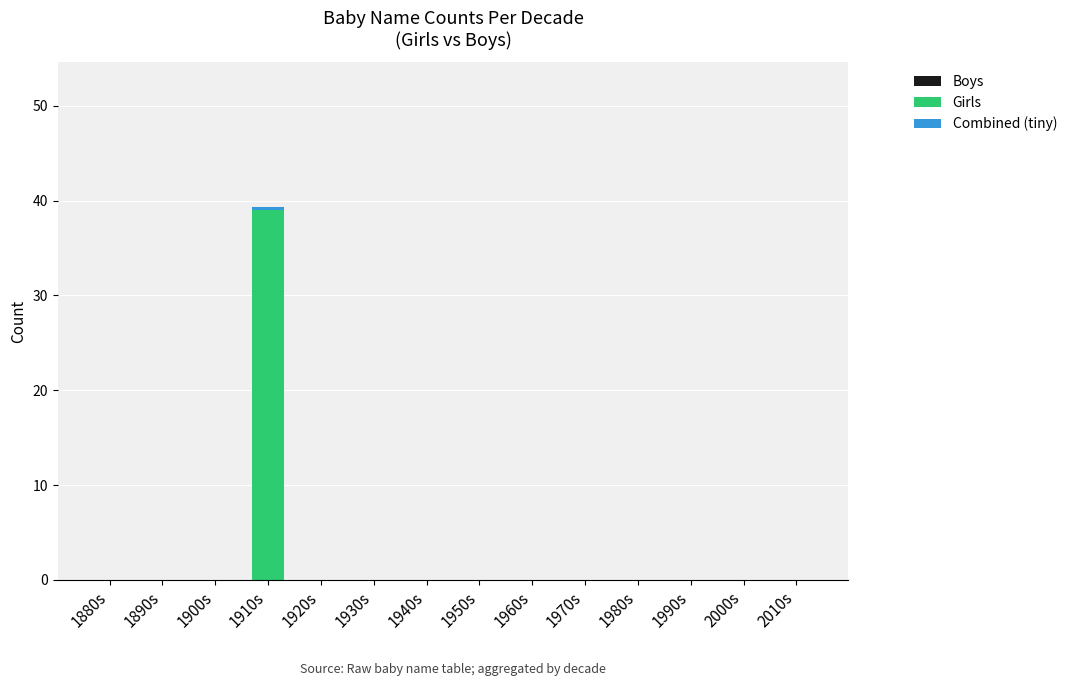

At which category is the sum across all series the highest?

1910s